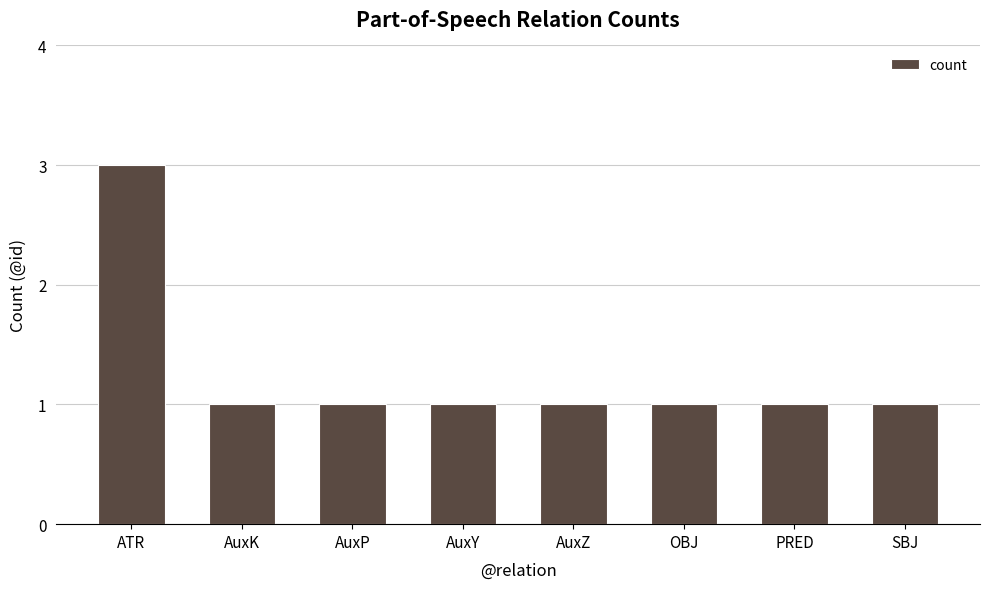

At which category does the chart reach its peak across all series?

ATR